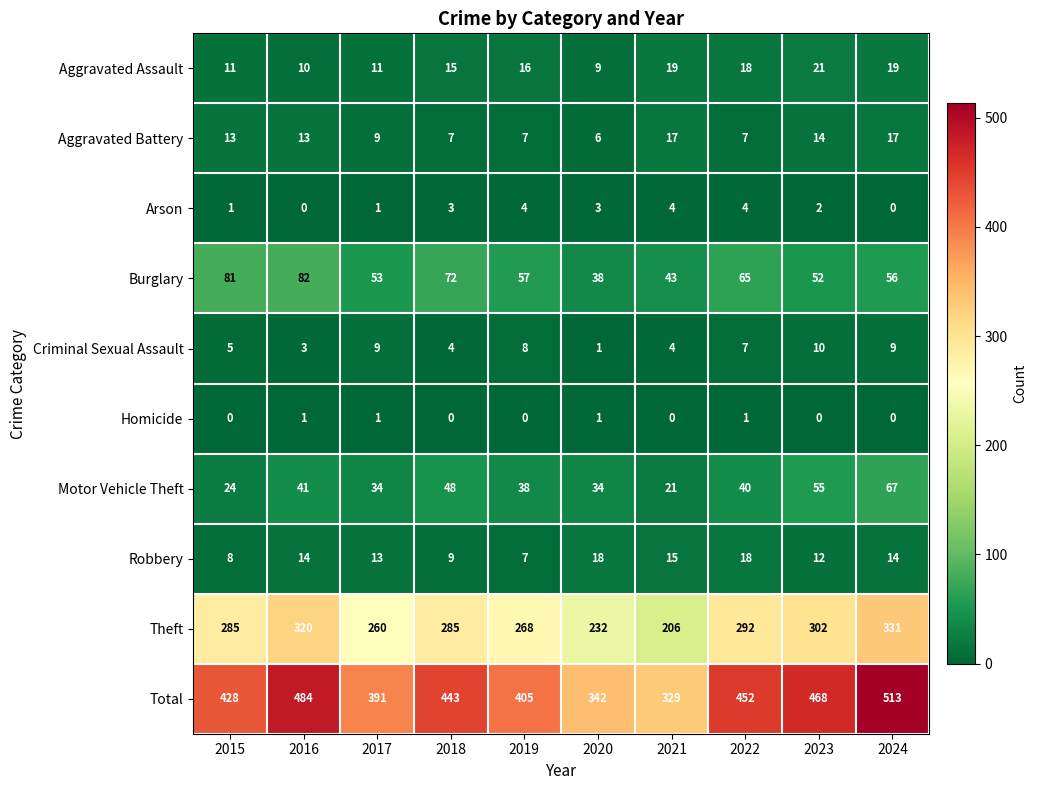

Which series has the largest range (max minus min)?

Total